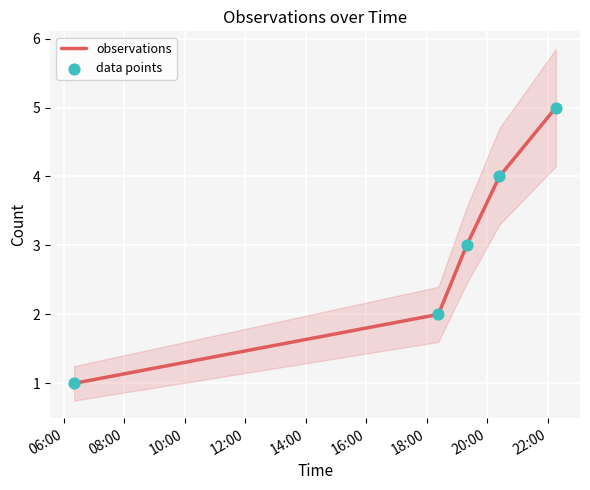

At how many categories does at least one series exceed 4?

1